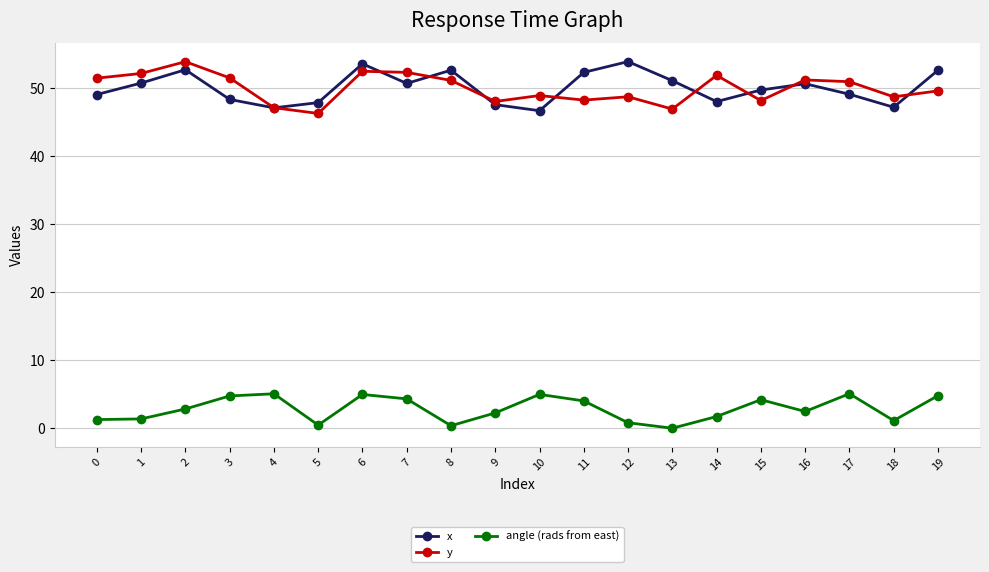

Which category has the lowest value in the y series?

5